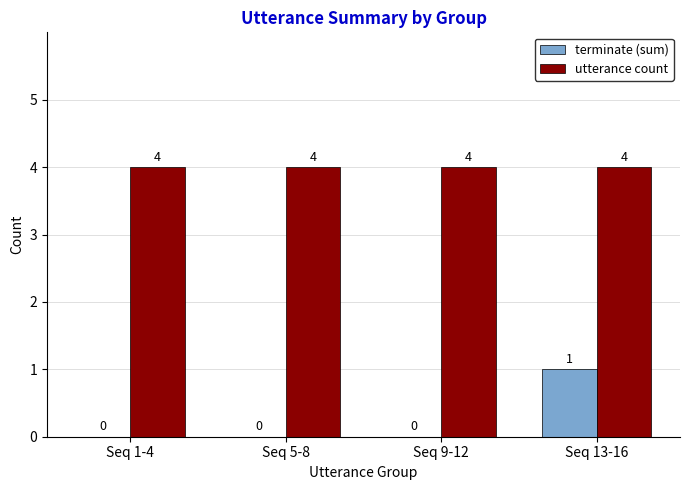

What is the greatest value displayed?

4